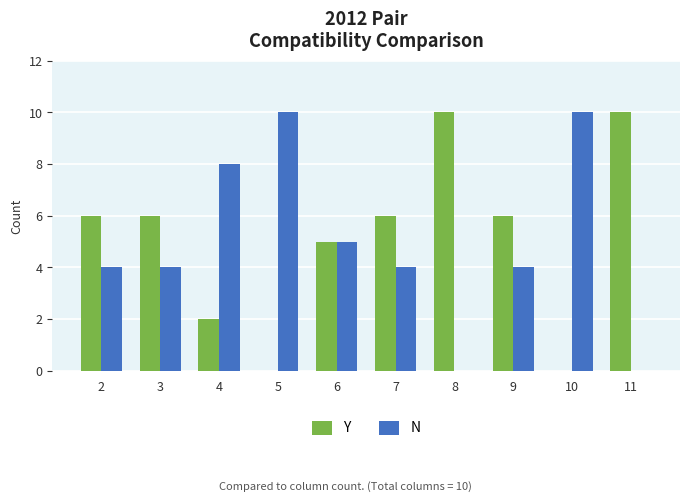

What is the total value across all series at 7?

10